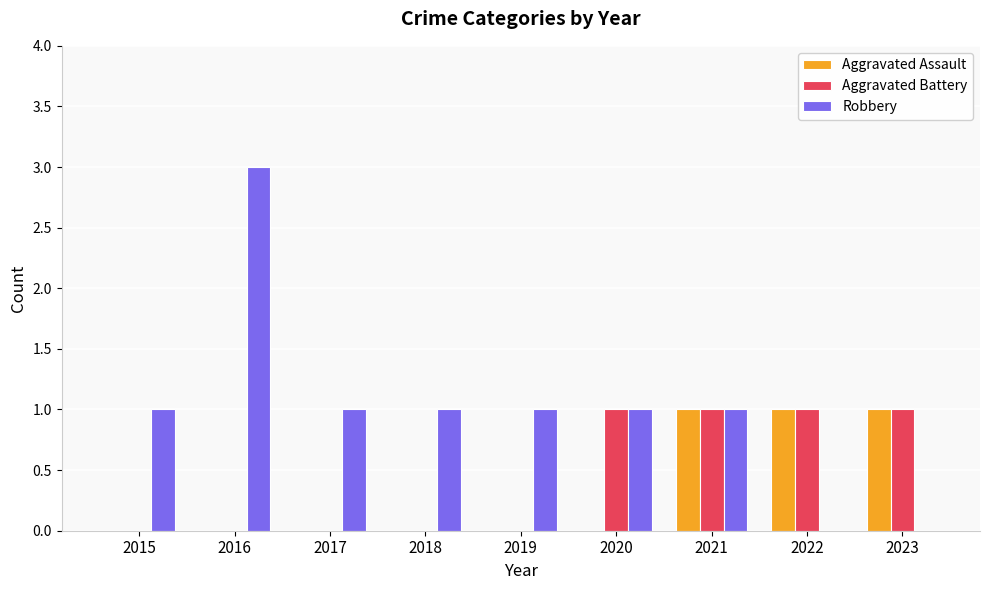

Count the Robbery values in the range 1 to 2.

6